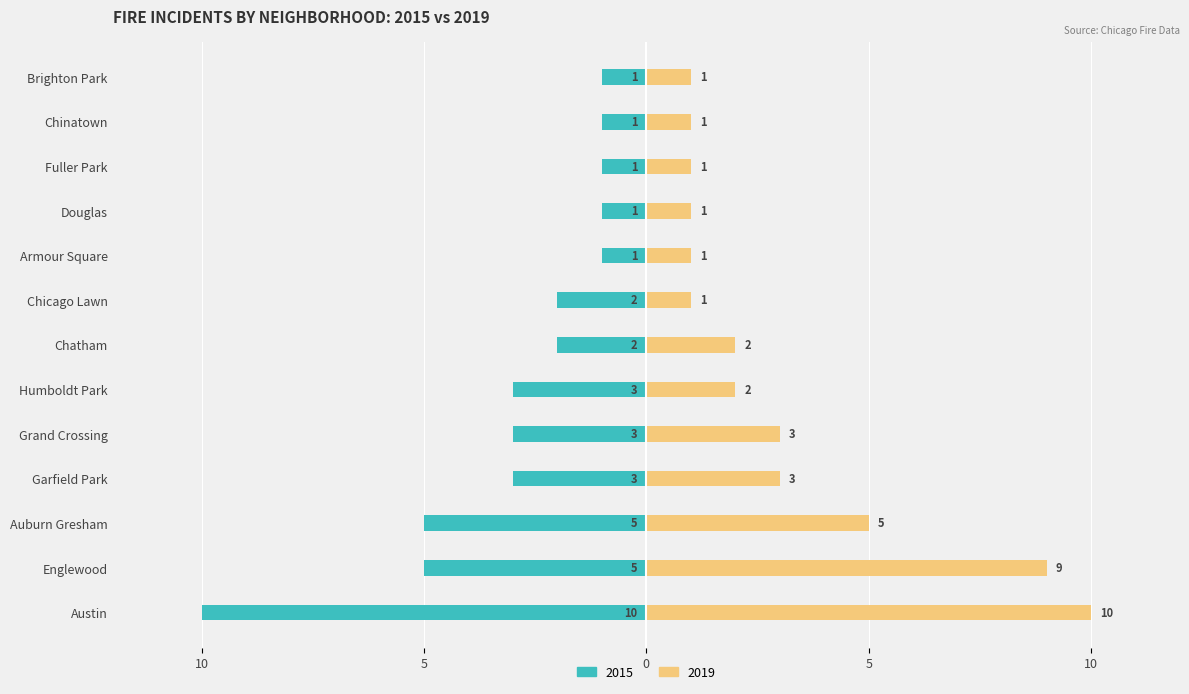

What is the difference between the second highest and minimum values in the 2019 series?

8